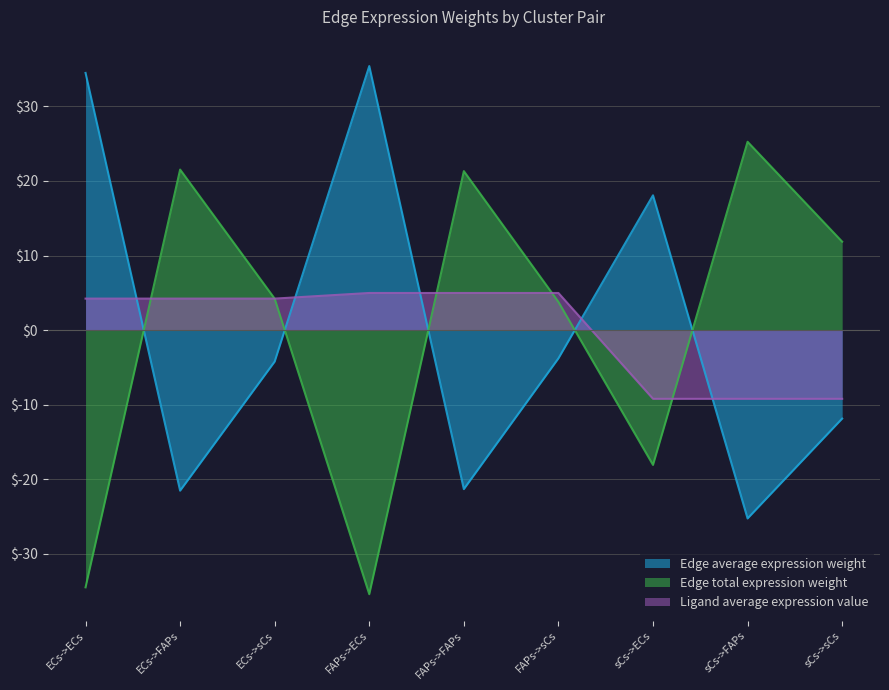

At which category is the sum across all series the highest?

FAPs->ECs